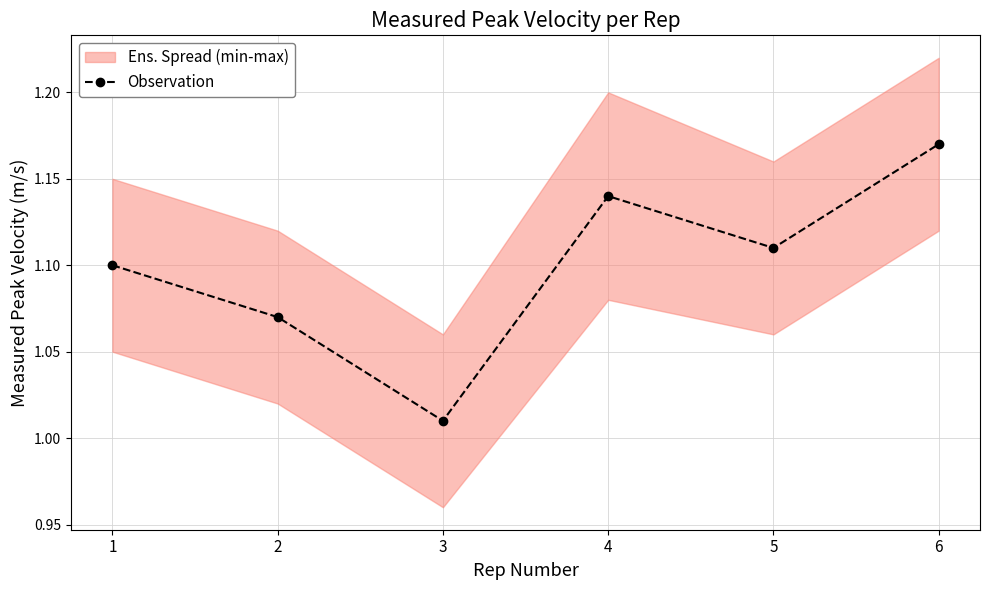

Which label corresponds to the smallest value in the chart?

3